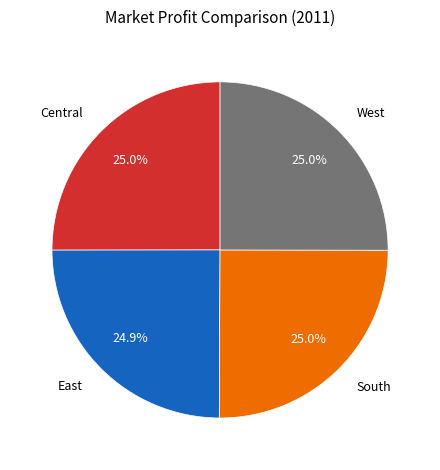

Does any single category account for the majority?

No